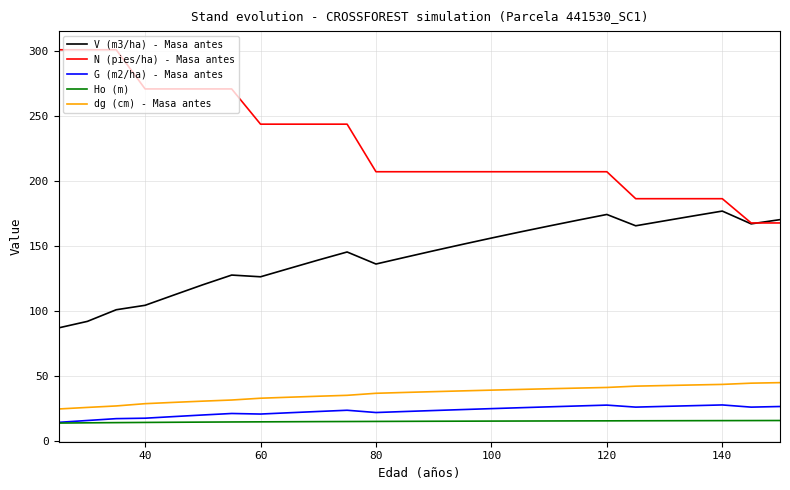

Which series has the largest range (max minus min)?

N (pies/ha) - Masa antes